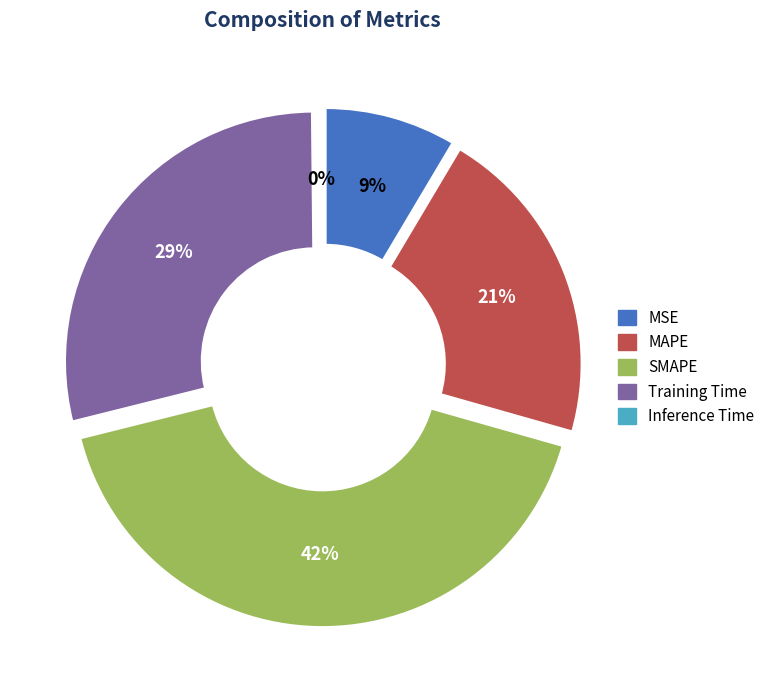

The MSE slice represents 1% of the pie. True or false?

False